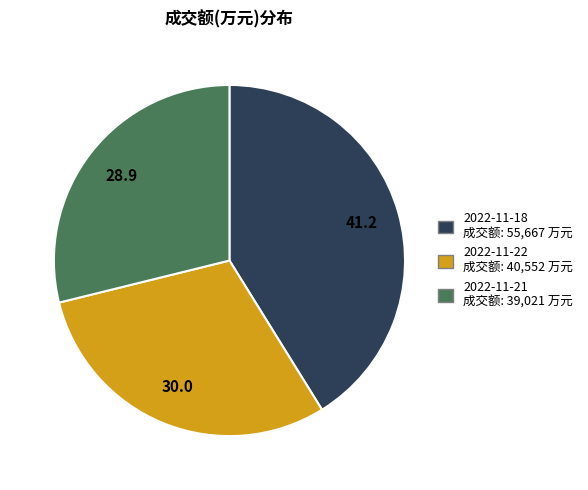

Is there any slice that represents more than half of the pie?

No